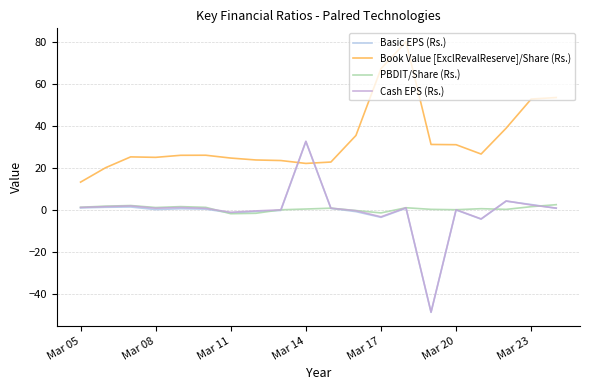

After their last crossing, which series has the higher values: Basic EPS (Rs.) or Book Value [ExclRevalReserve]/Share (Rs.)?

Book Value [ExclRevalReserve]/Share (Rs.)